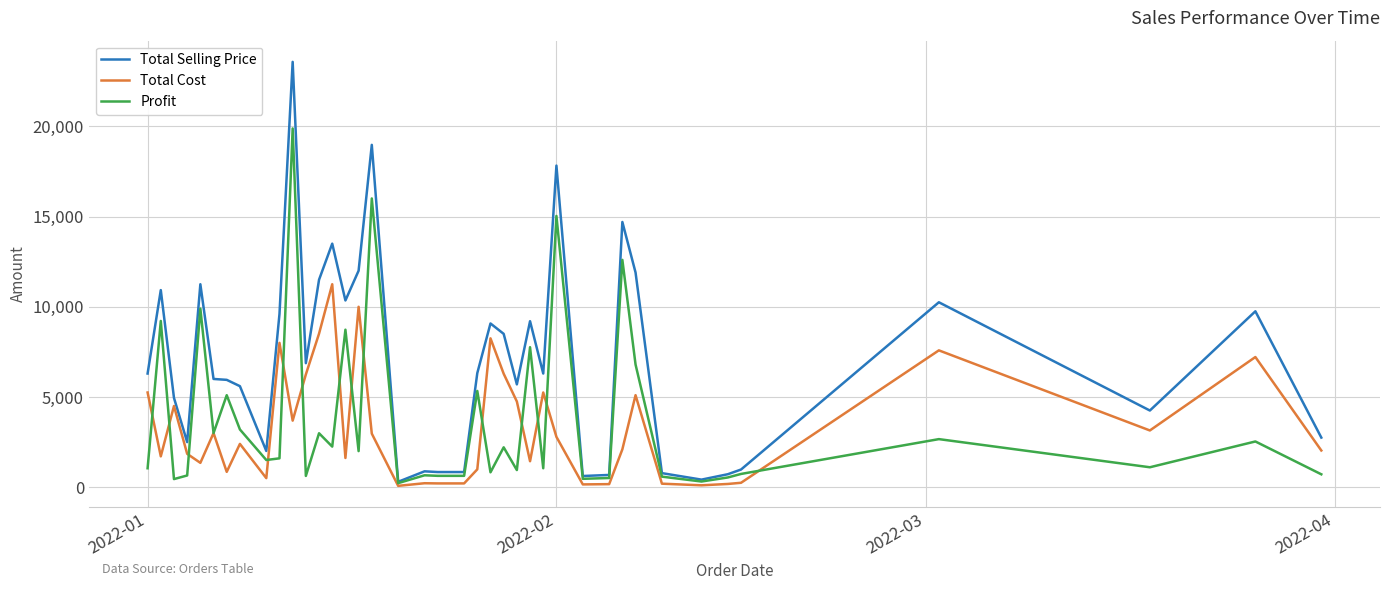

Rank the series by their maximum value, from highest to lowest.

Total Selling Price, Profit, Total Cost